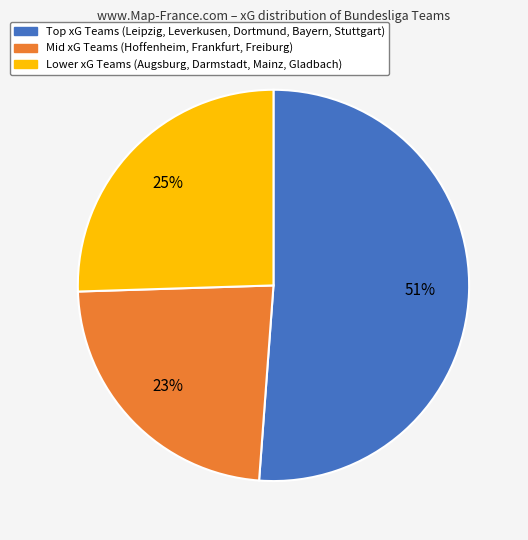

To the nearest percent, what is the average slice percentage?

33%